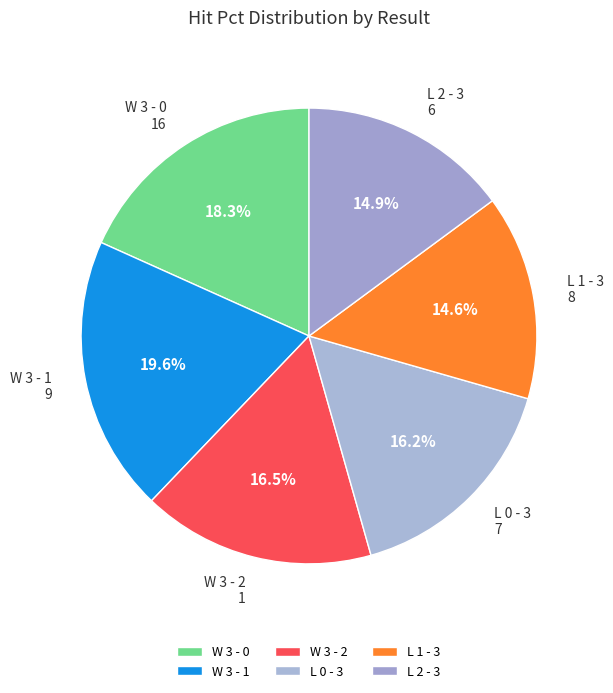

Is the sum of L 0 - 3 and W 3 - 0 greater than half?

No